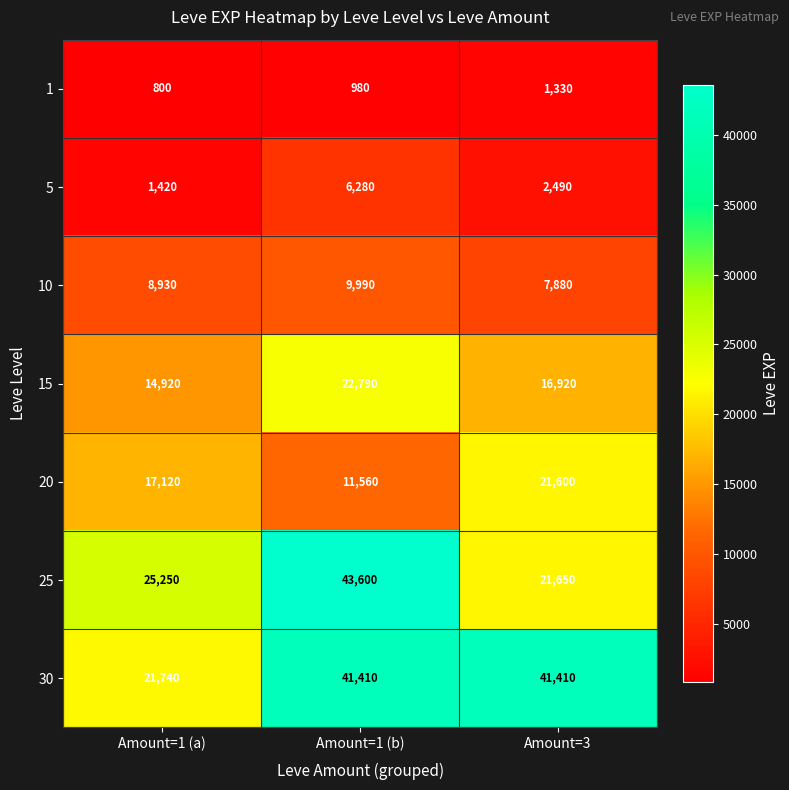

What is the average value of the 30 series?

34853